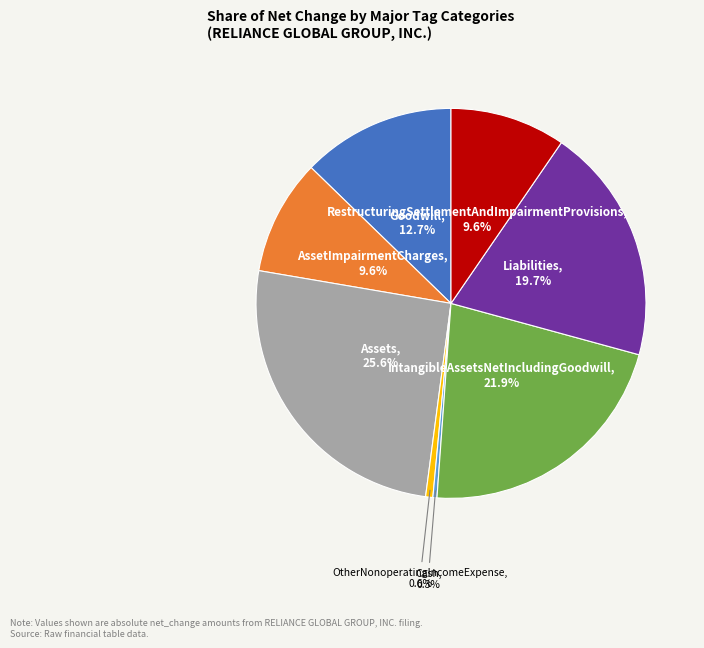

Count the number of slices in the pie.

8